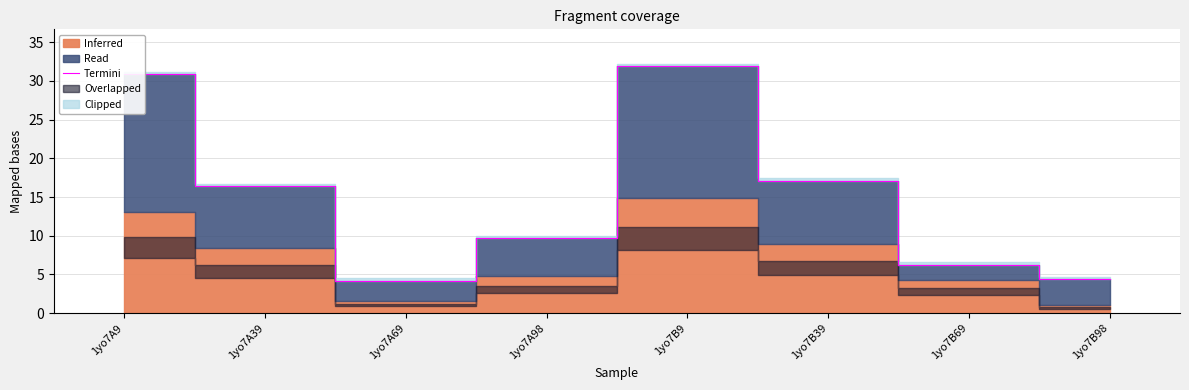

Where does the data first go above 16?

1yo7A9